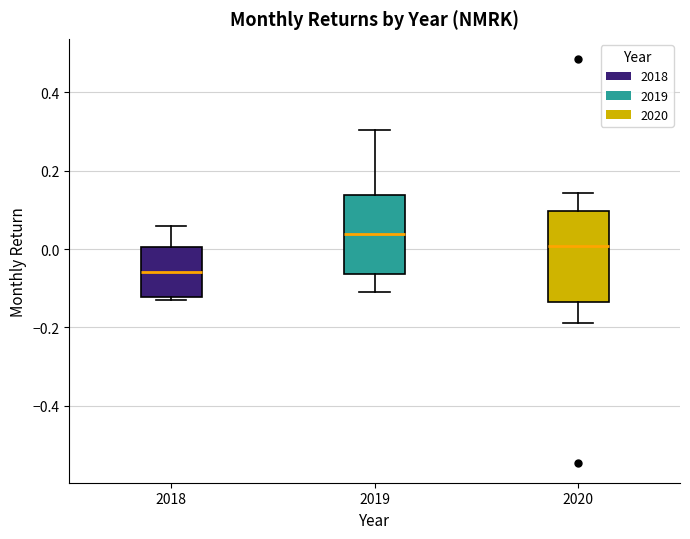

Which box is the tallest, from its lower edge to its upper edge?

2020